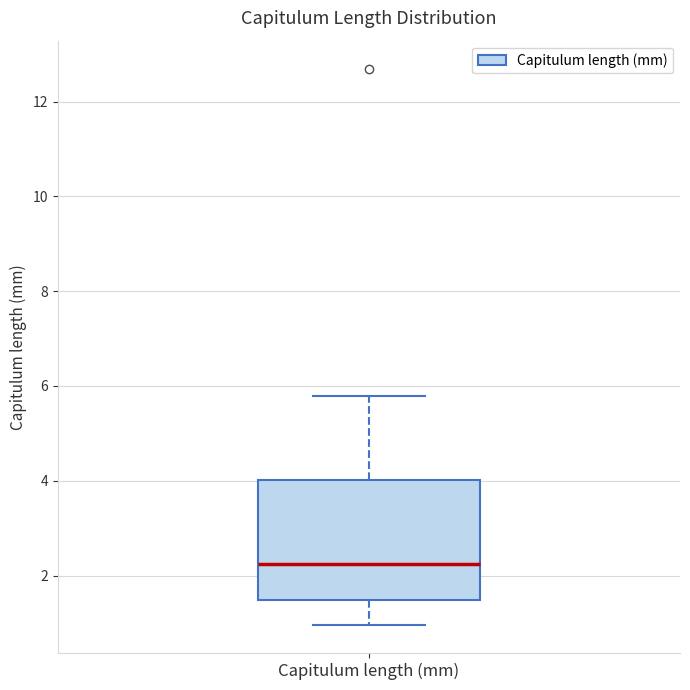

Transcribe this box plot: give where the median line is, the range the box spans, and where the two whiskers end, as read against the y-axis. The values are not printed on the chart, so give them approximately, as read against the axis.

median 2.2, box 1.4 to 4.0, whiskers 1.0 to 5.8